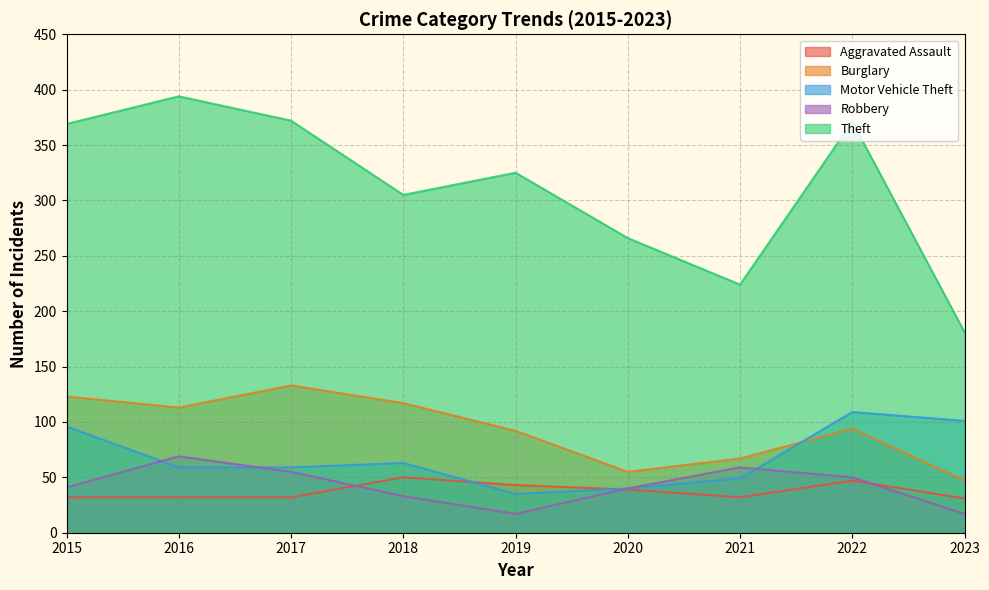

Rank the series by their maximum value, from highest to lowest.

Theft, Burglary, Motor Vehicle Theft, Robbery, Aggravated Assault